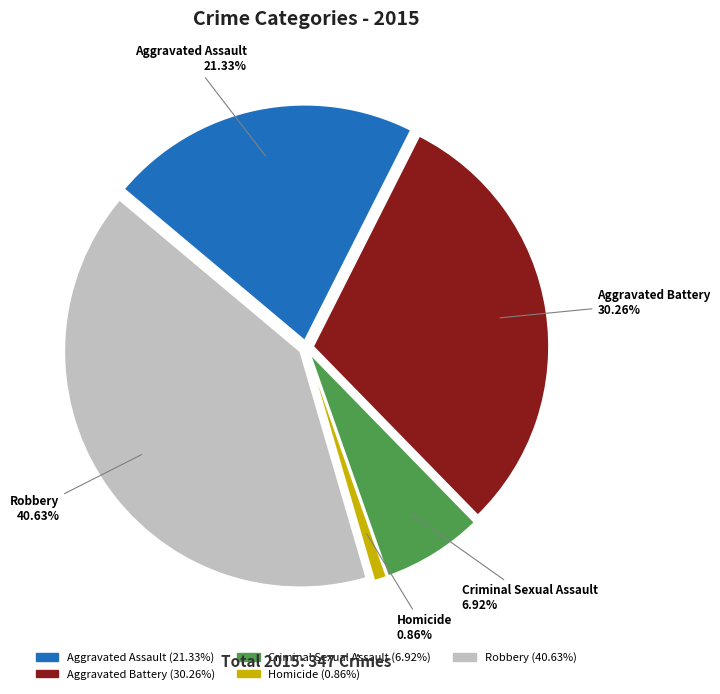

How many slices are in this pie chart?

5